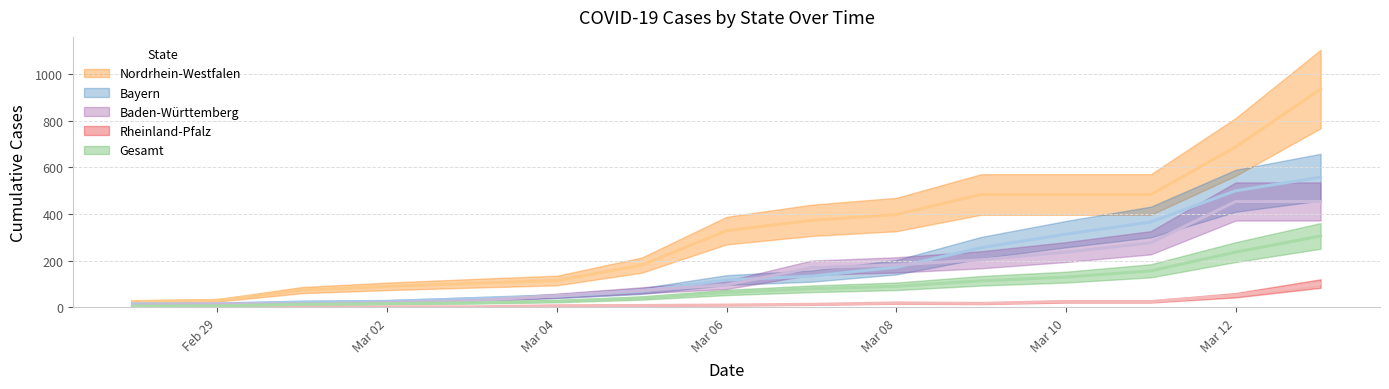

Reading right to left, transcribe all the data shown in this chart.

Nordrhein-Westfalen: 936.0	688.0	484.0	484.0	484.0	398.0	373.0	329.0	181.0	115.0	103.0	90.0	74.0	30.0	25.0
Baden-Württemberg: 454.0	454.0	277.0	237.0	204.0	182.0	170.0	96.0	73.0	50.0	28.0	20.0	15.0	14.0	10.0
Bayern: 558.0	500.0	366.0	314.0	256.0	172.0	134.0	117.0	70.0	48.0	37.0	26.0	23.0	15.0	15.0
Gesamt: 306.2	236.9	156.7	129.6	113.9	90.2	79.5	63.9	40.0	26.2	19.6	15.7	12.9	6.6	5.3
Rheinland-Pfalz: 102.0	52.0	25.0	25.0	17.0	19.0	13.0	10.0	8.0	7.0	2.0	2.0	2.0	1.0	2.0